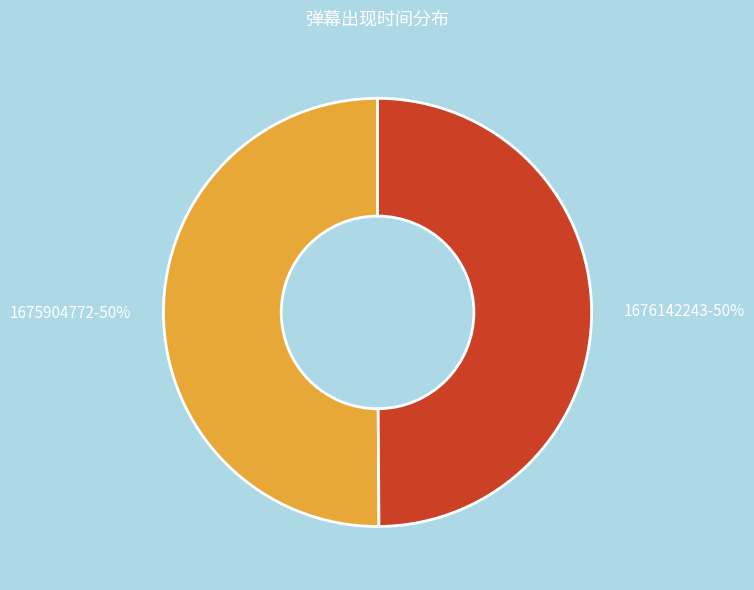

What is the ratio of the value at 1675904772-50% to the value at 1676142243-50%?

1.0